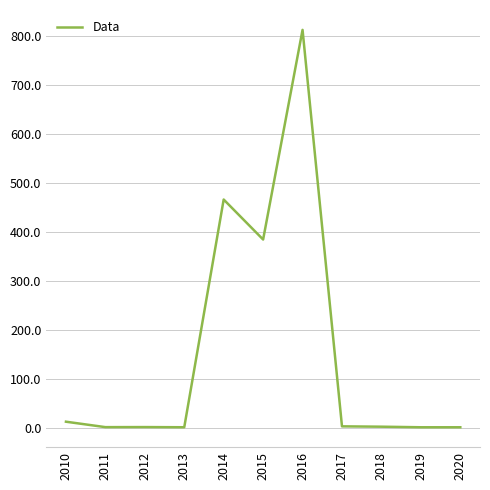

Read the value at 2015.

384.0